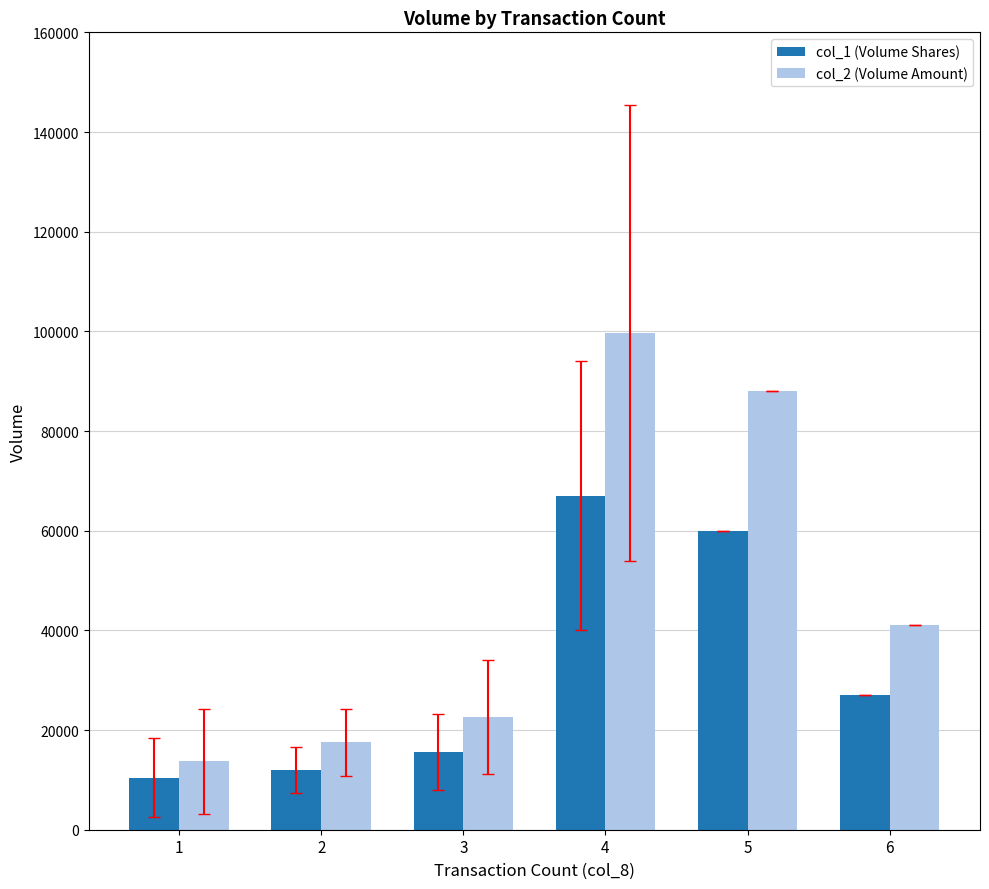

Which series has the largest total across all categories?

col_2 (Volume Amount)